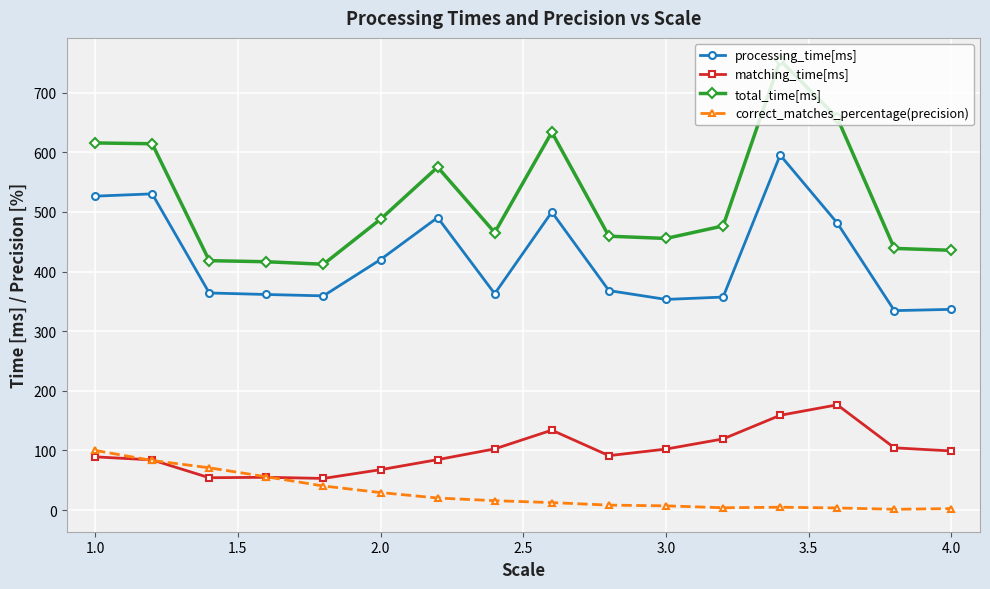

List the series in order of their peak value, highest first.

total_time[ms], processing_time[ms], matching_time[ms], correct_matches_percentage(precision)